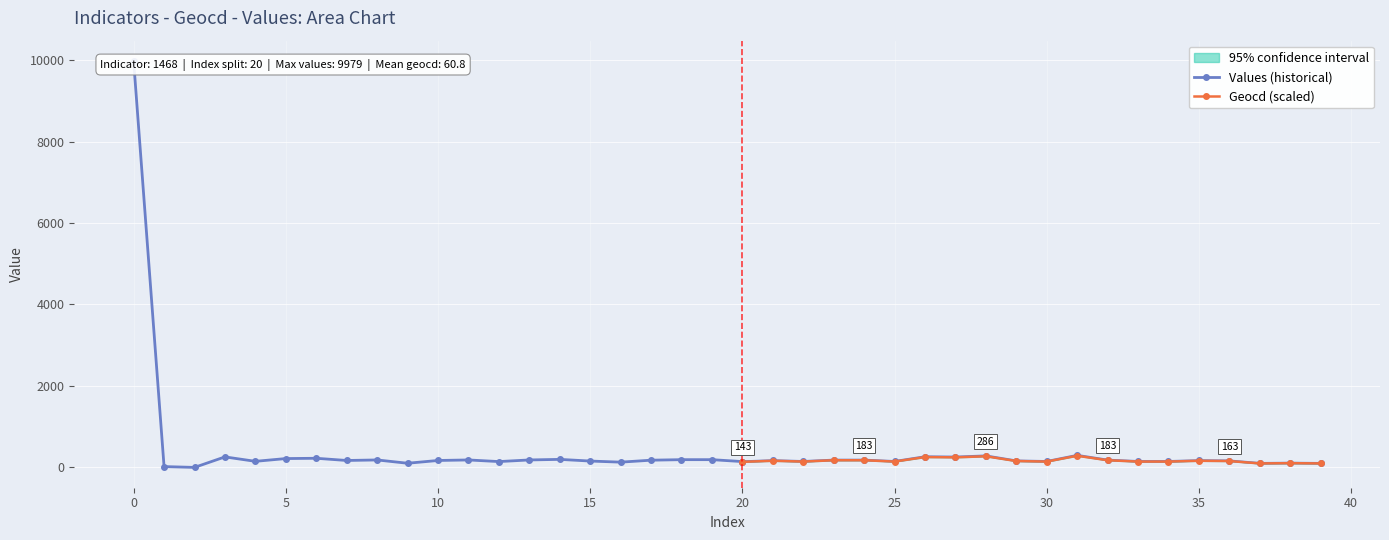

At how many categories does at least one series exceed 8210?

1